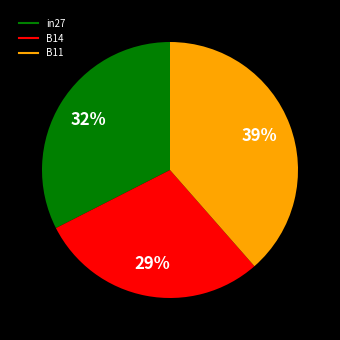

How many slices are in this pie chart?

3